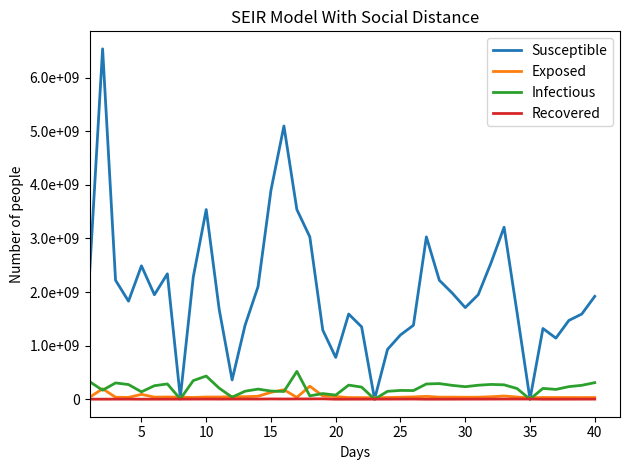

Does the chart have visible grid lines?

No